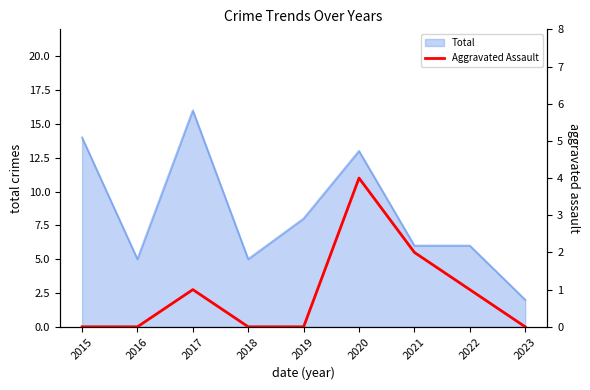

At which category does the chart reach its peak across all series?

2020